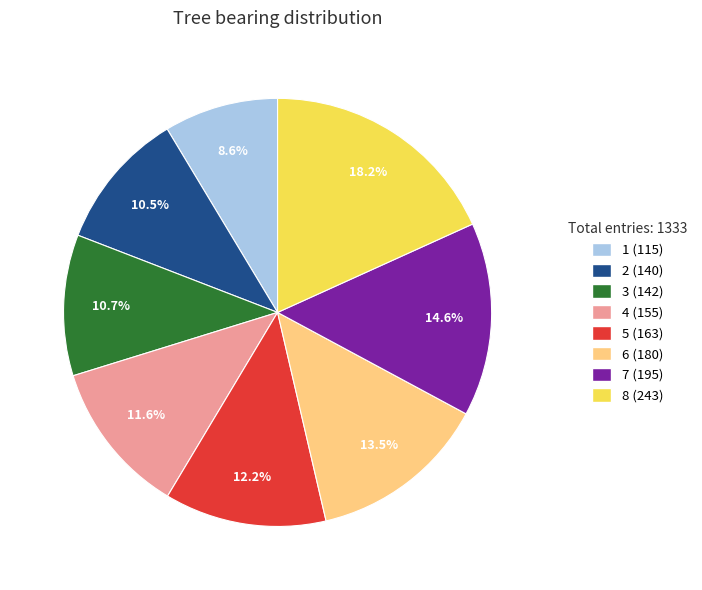

Is there any slice that represents more than half of the pie?

No